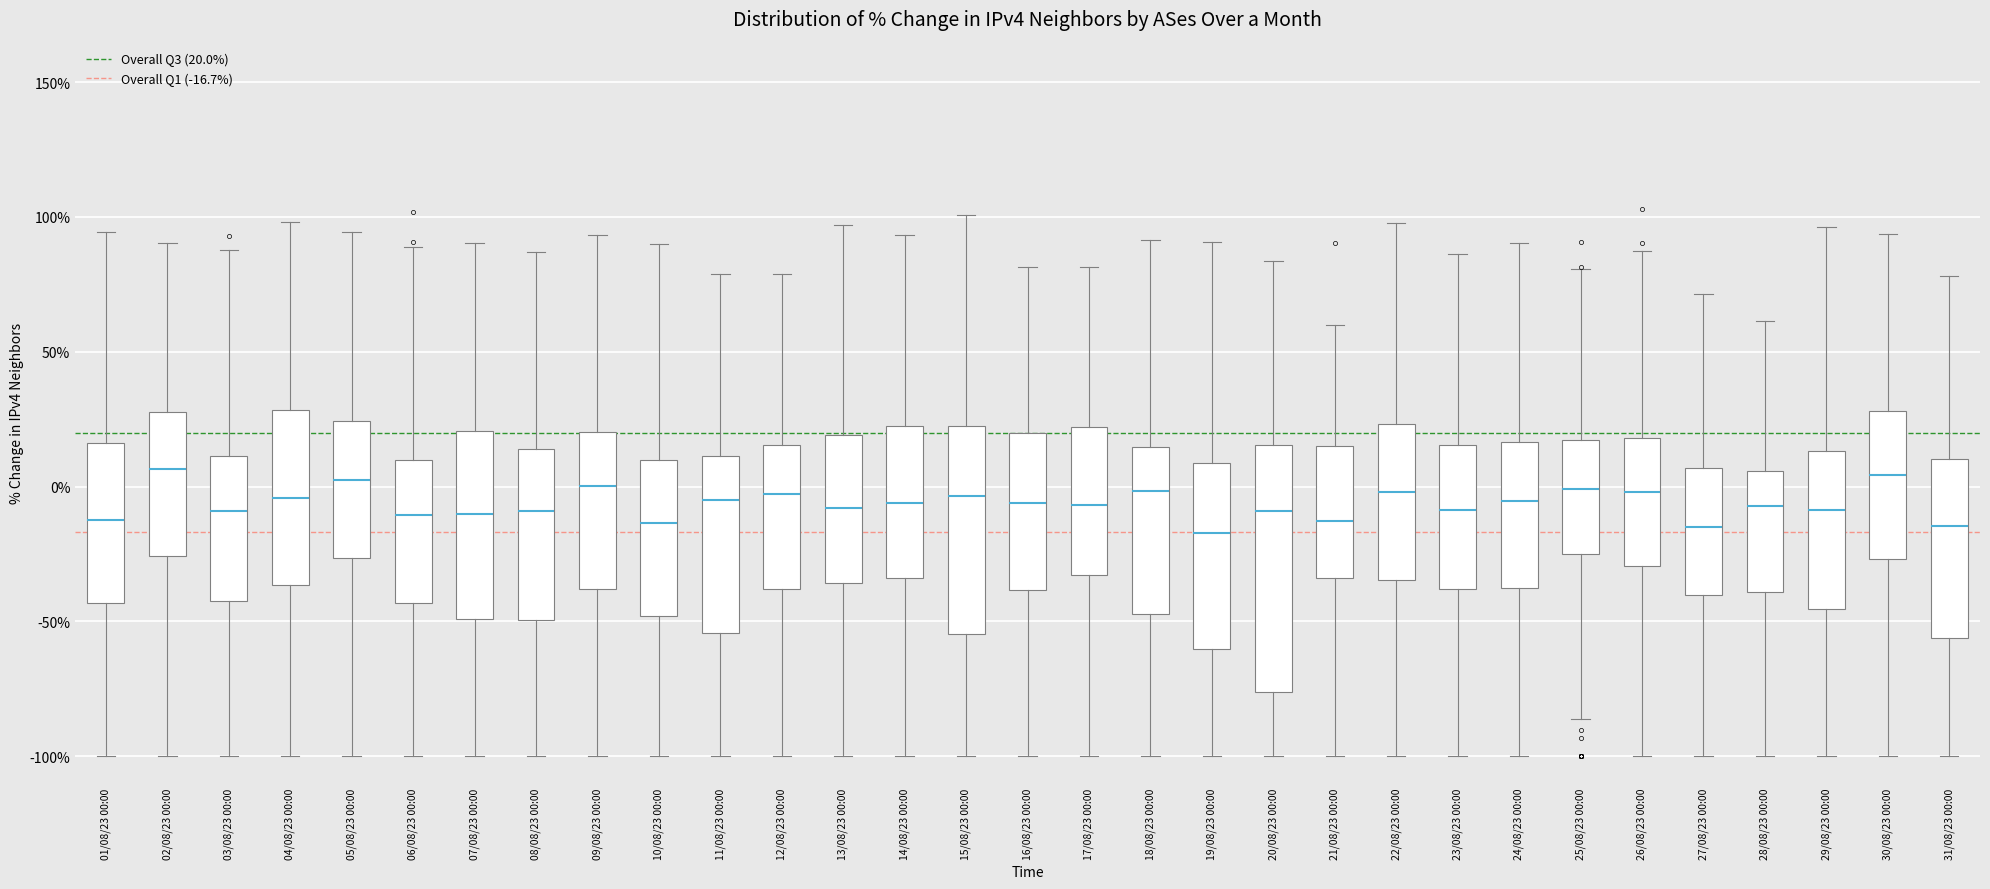

Where does the median line of the box for 04/08/23 00:00 sit on the y-axis? The values are not printed on the chart, so give them approximately, as read against the axis.

-5